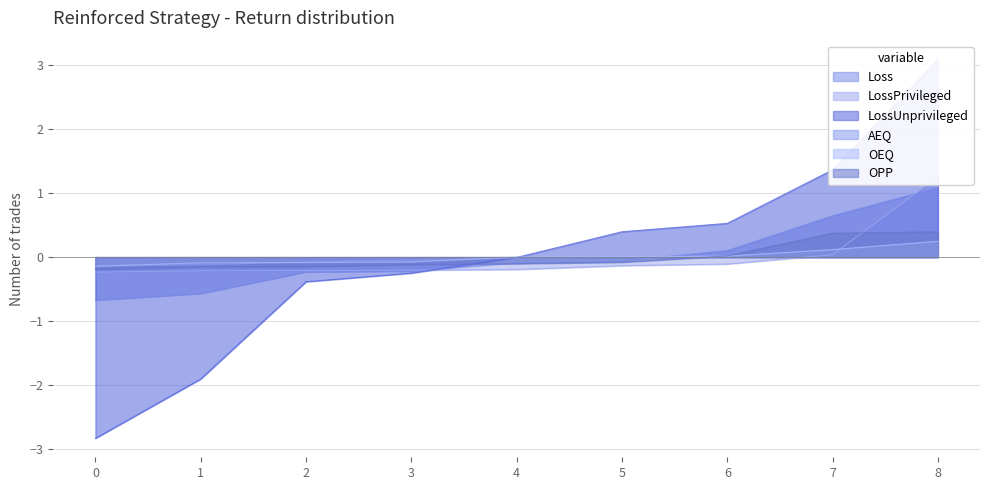

True or false: OEQ and Loss intersect in this chart.

True